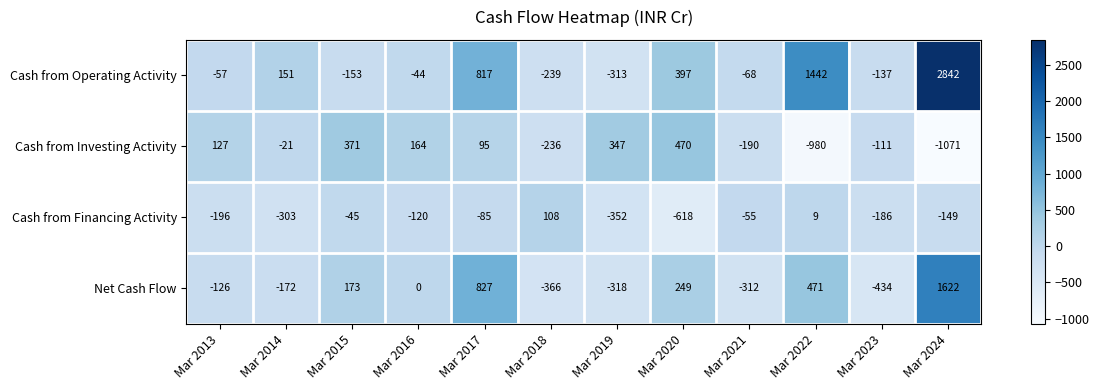

At Mar 2013, list the series in order from smallest to largest.

Cash from Financing Activity, Net Cash Flow, Cash from Operating Activity, Cash from Investing Activity